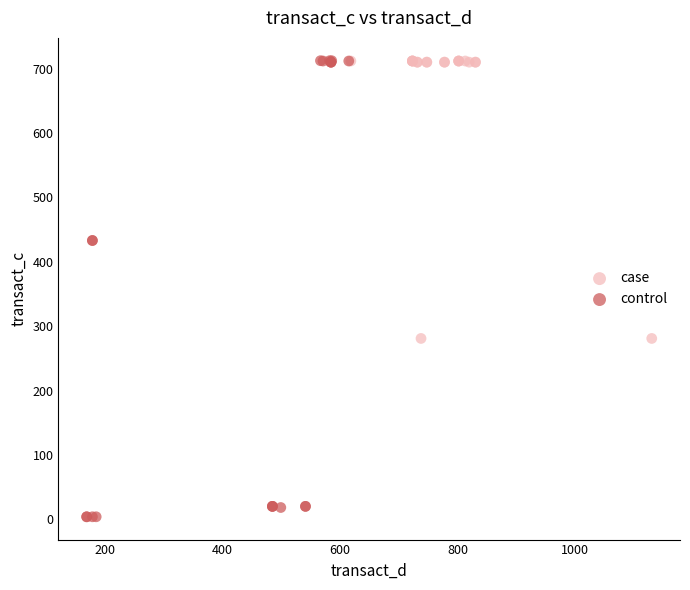

What are all the series names shown in the legend?

case, control